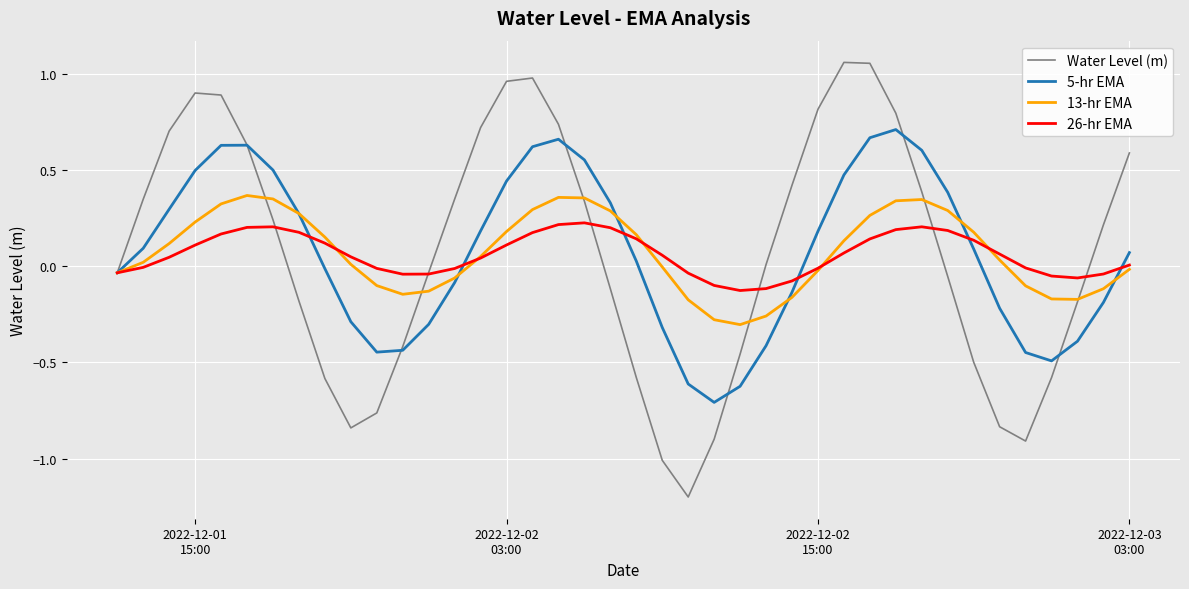

What is the sum of all 26-hr EMA values?

2.4